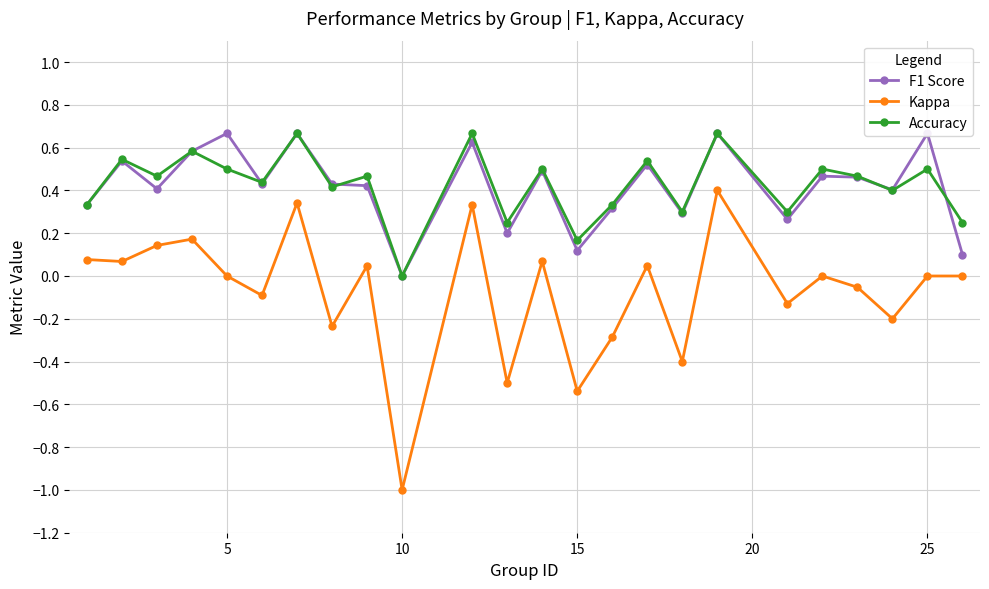

What is the value of the Accuracy point at the 9th from the left?

0.5